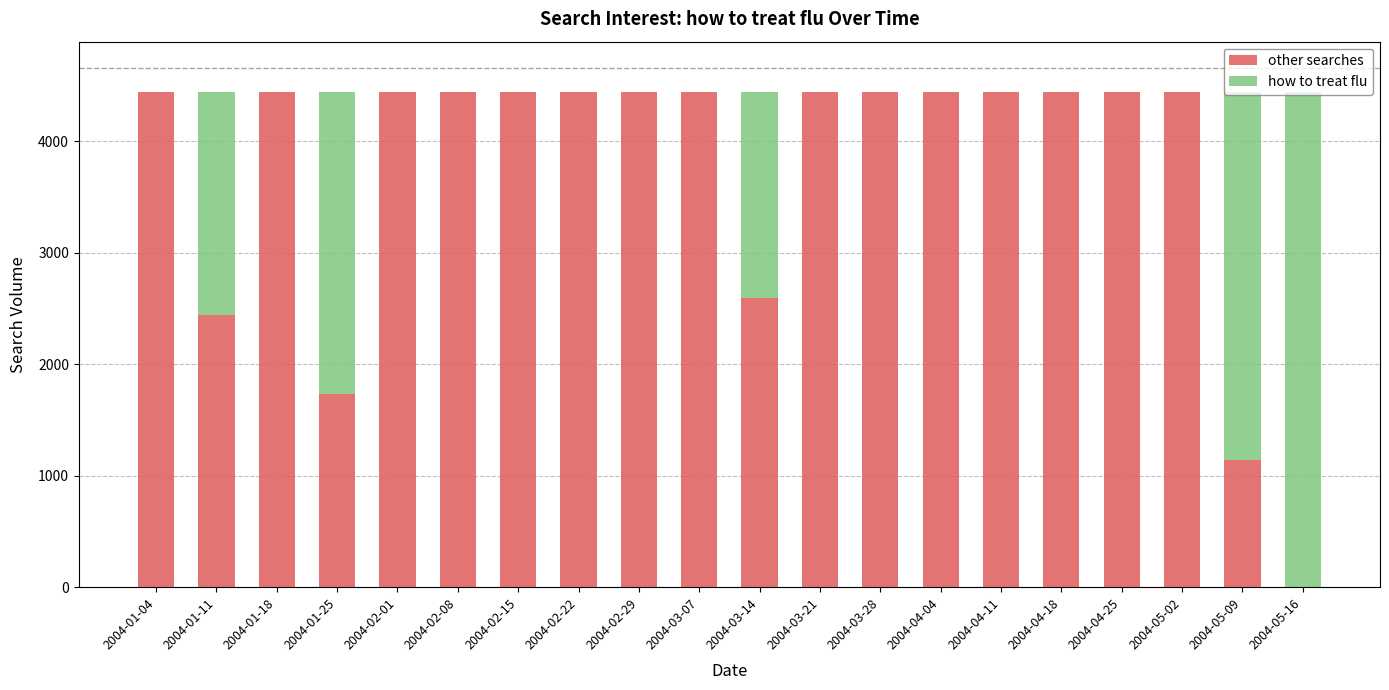

What value does the other searches series have at 2004-03-07?

4437.5